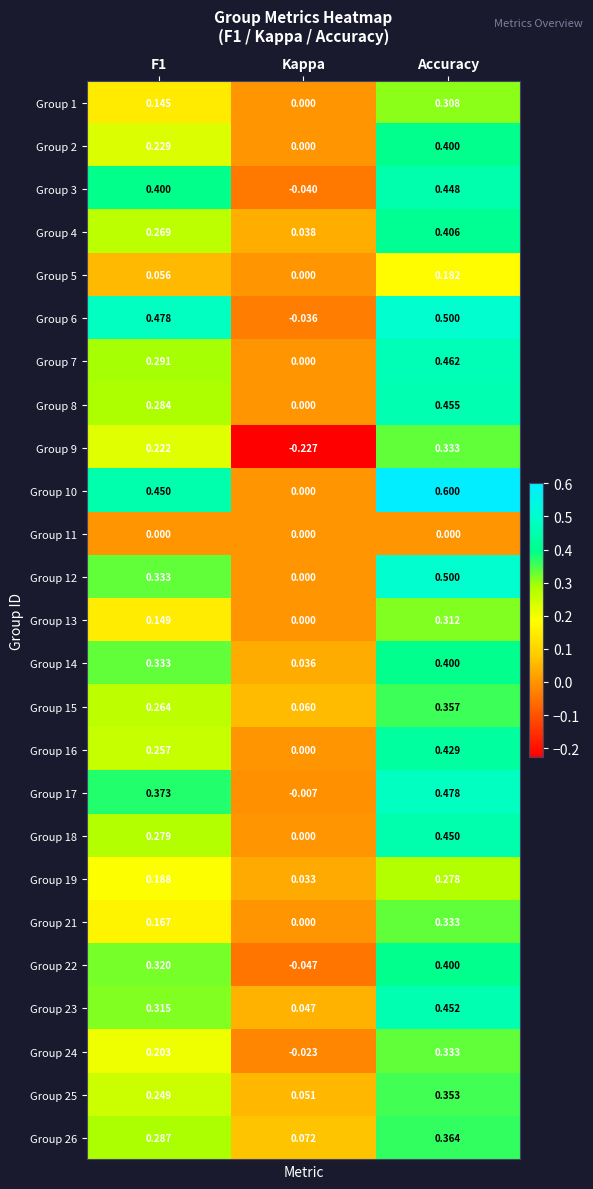

Which category has the highest value in the Group 17 series?

Accuracy